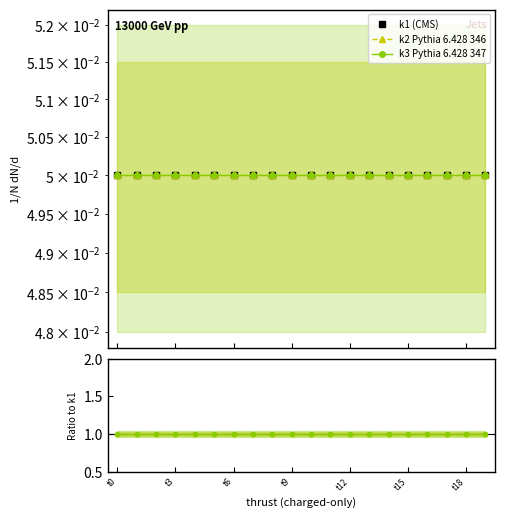

At how many categories does at least one series exceed 0?

20